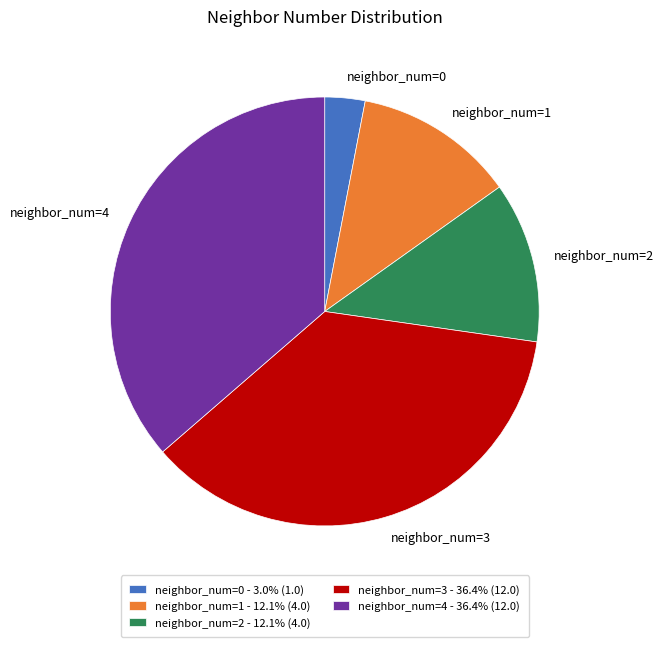

Is there any slice that represents more than half of the pie?

No